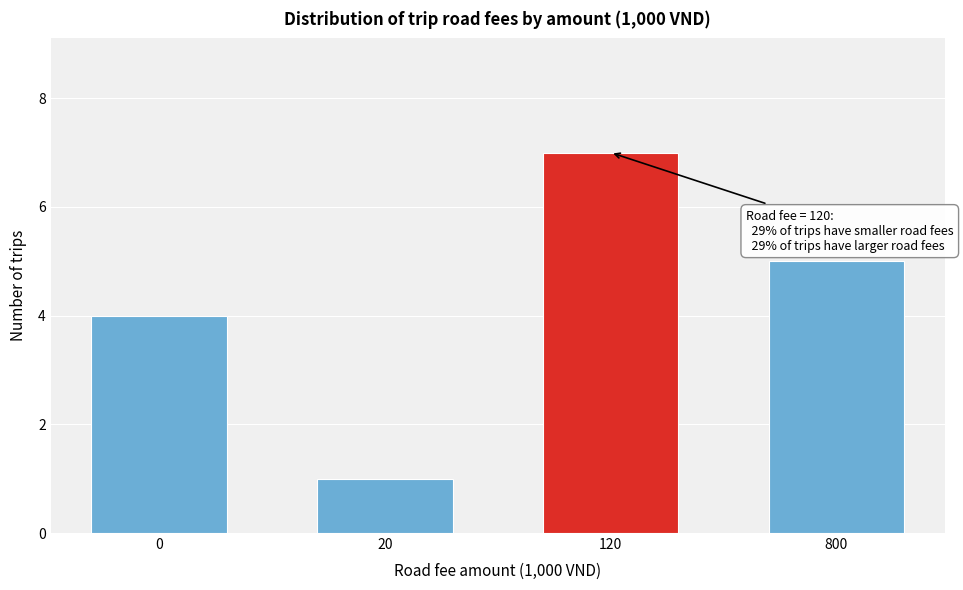

Reading left to right, what are all the values shown in this chart?

4	1	7	5